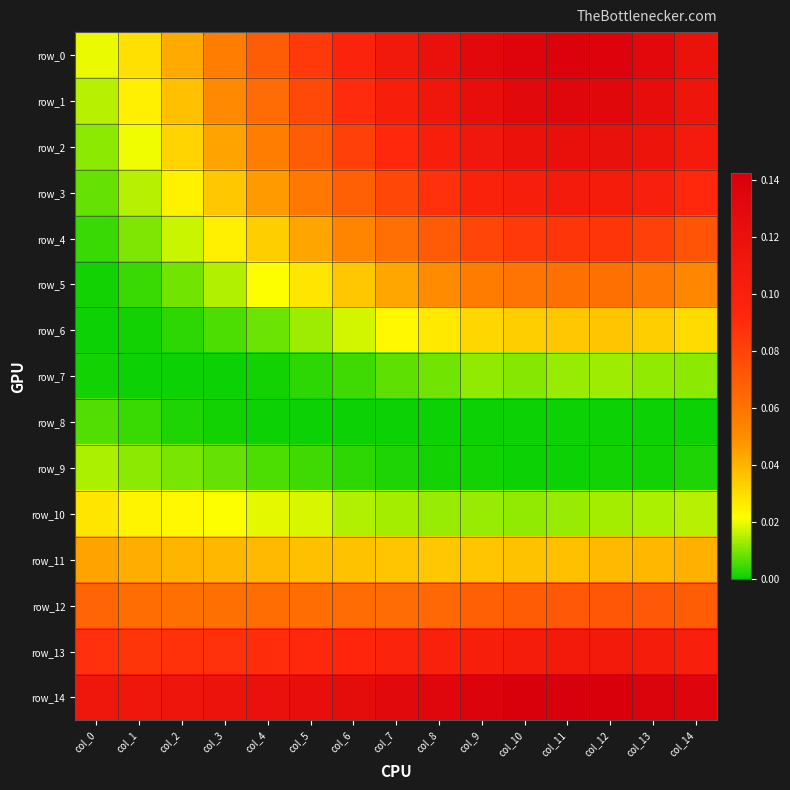

Is it true that row_0 equals 0.2 at col_9?

False